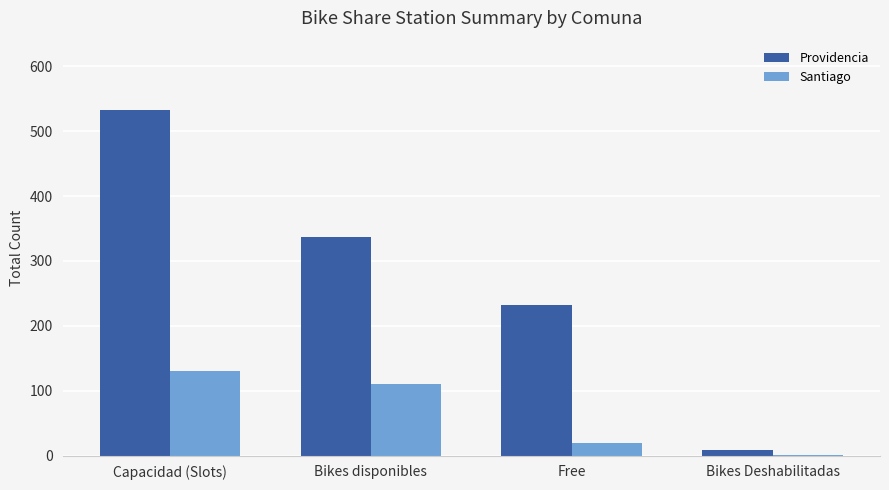

Where is Santiago nearest to the value 66?

Bikes disponibles